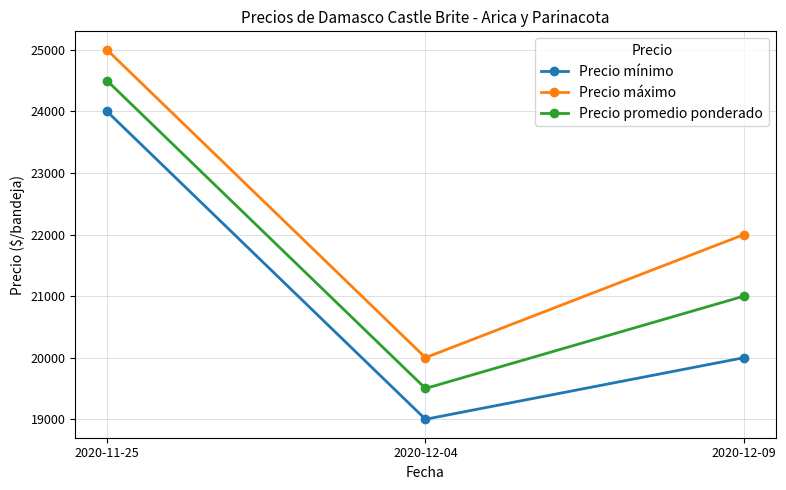

Where is Precio mínimo nearest to the value 21500?

2020-12-09